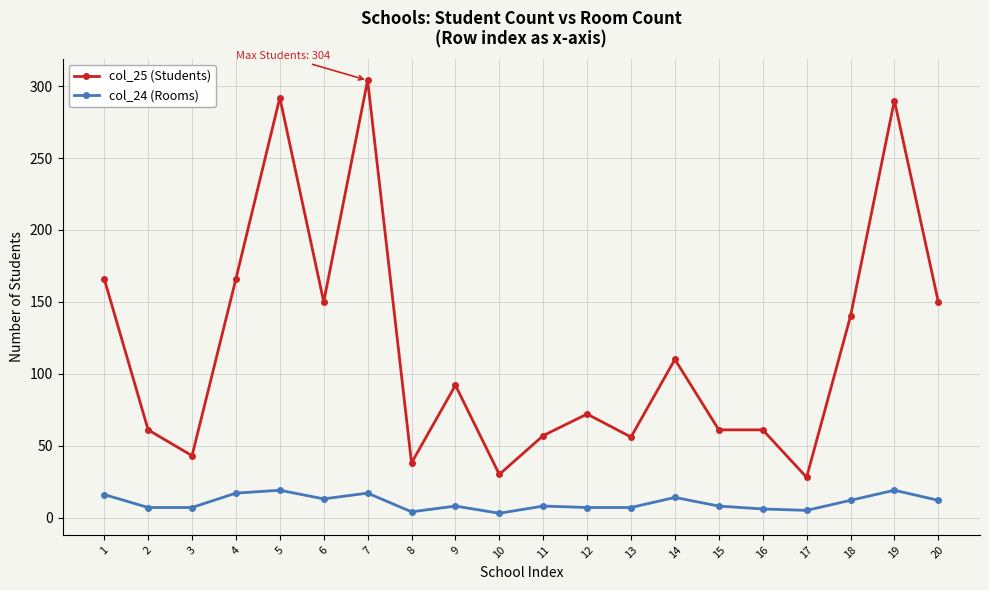

True or false: col_25 (Students) and col_24 (Rooms) cross at least once.

False